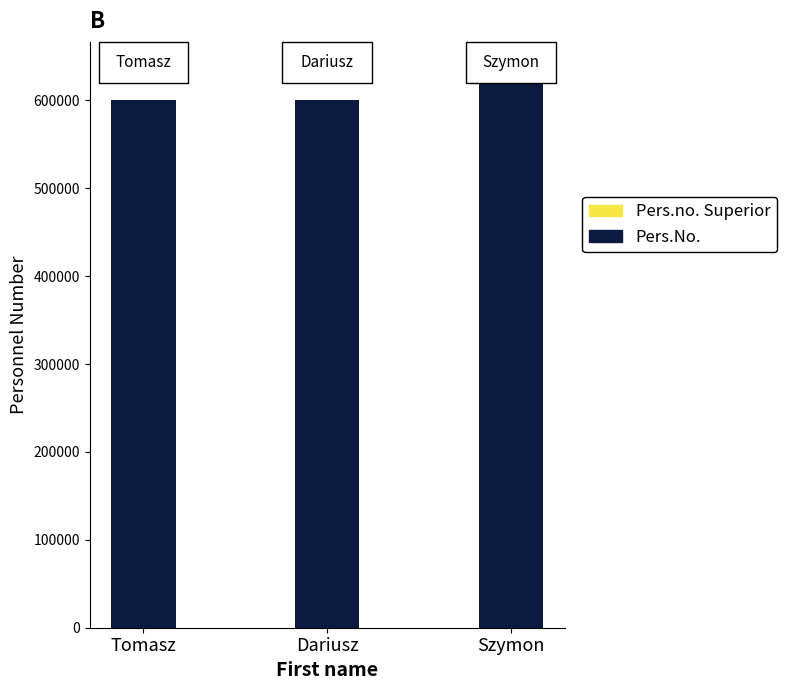

What value does the data have at Tomasz?

600334